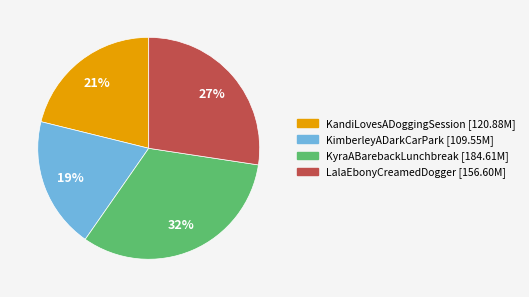

How many slices are in this pie chart?

4